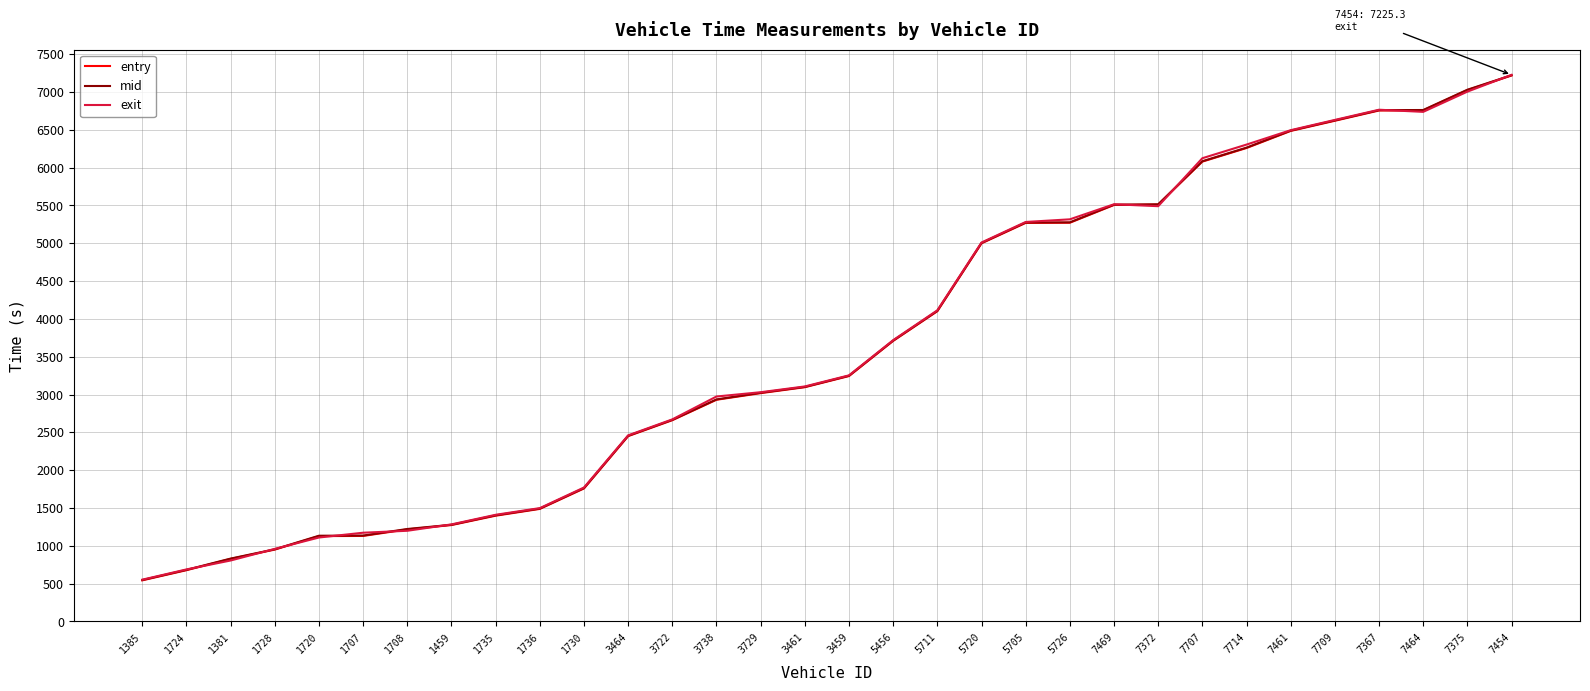

True or false: entry has a value of 261.5 at 1381.

False